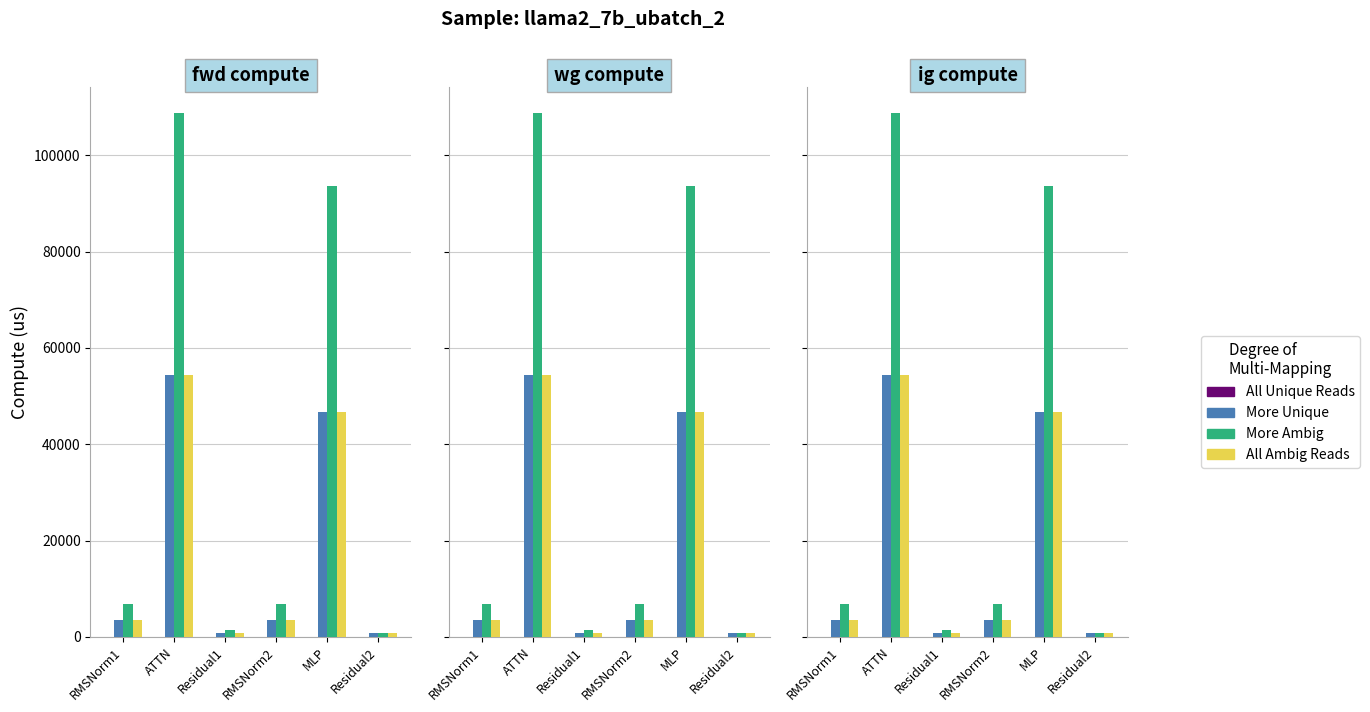

Which series changed the most between ATTN and Residual1?

More Ambig